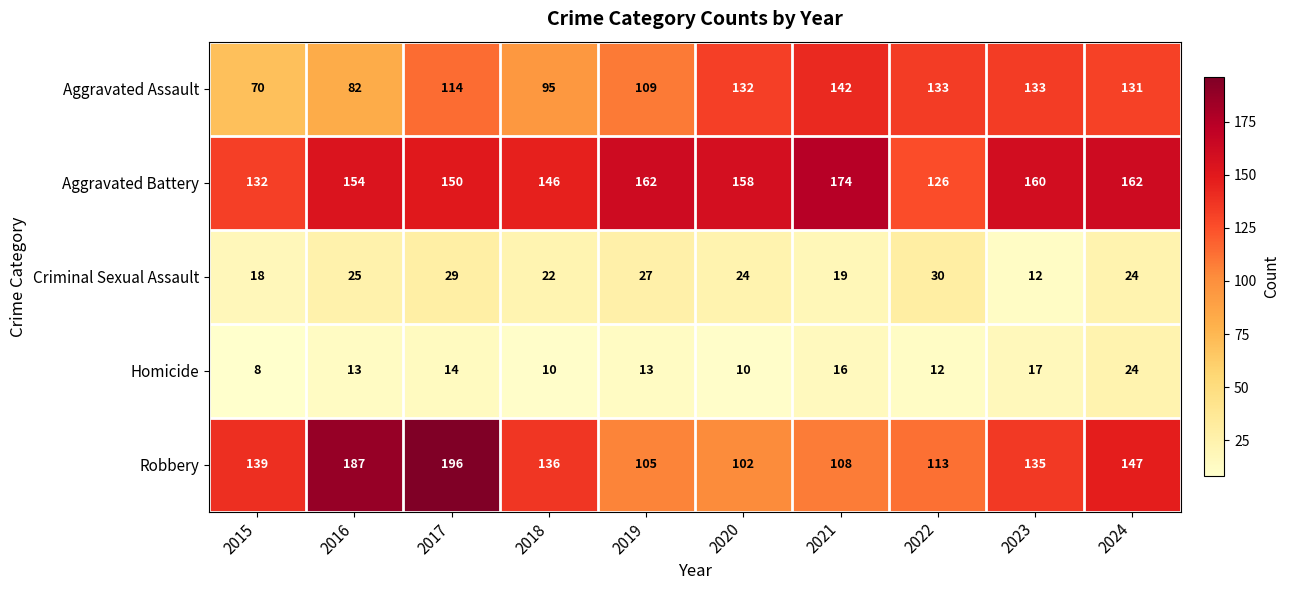

Which category has the highest value across all series?

2017